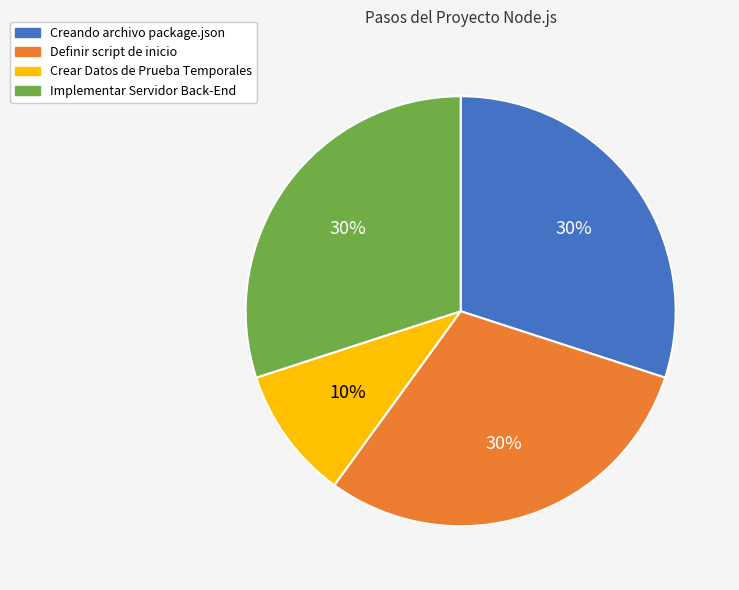

To the nearest percent, what portion does Creando archivo package.json represent?

30%